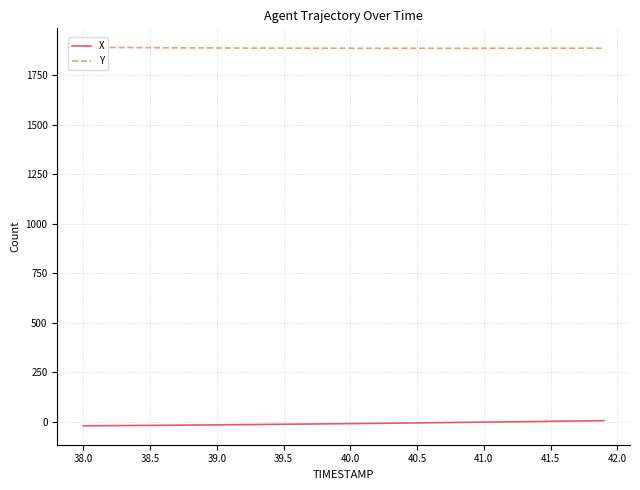

Rank the series by their maximum value, from highest to lowest.

Y, X